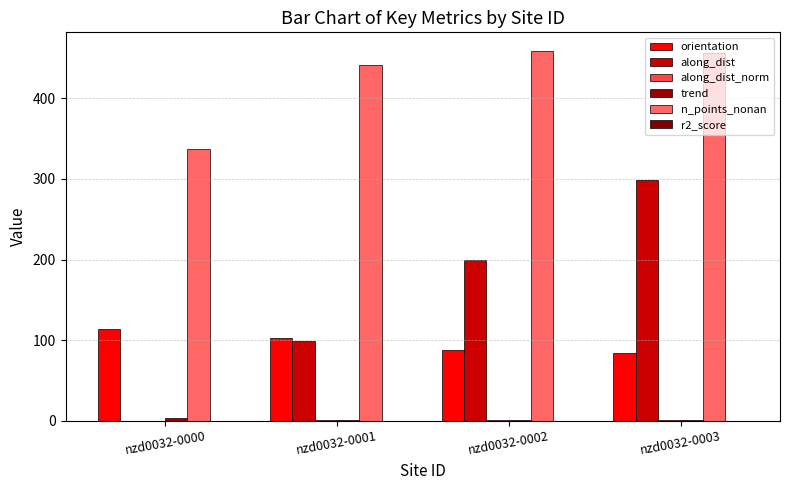

At which category is the sum across all series the highest?

nzd0032-0003